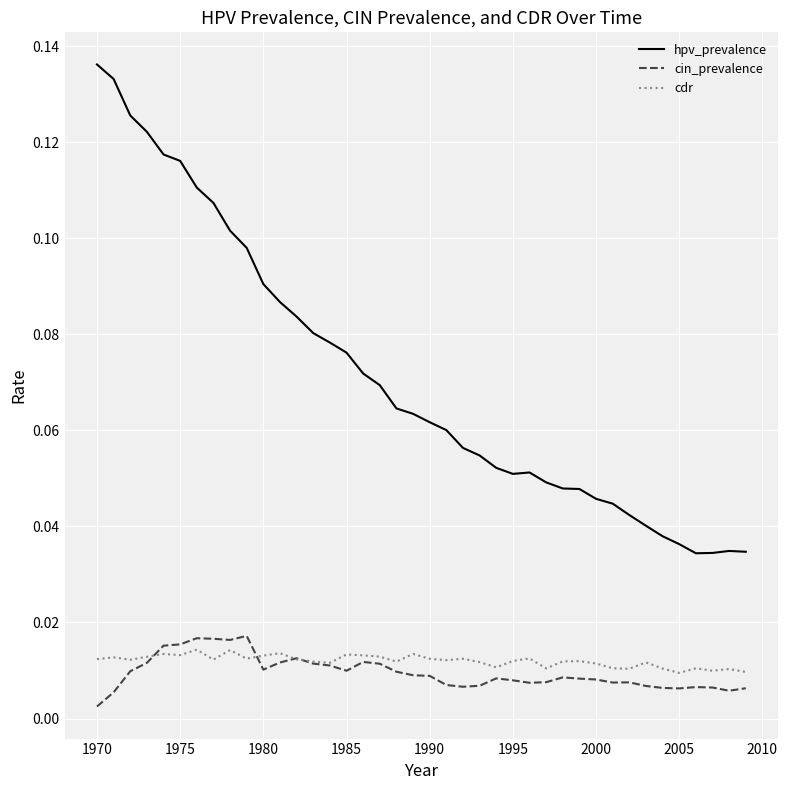

What is the sum of all cin_prevalence values?

0.4